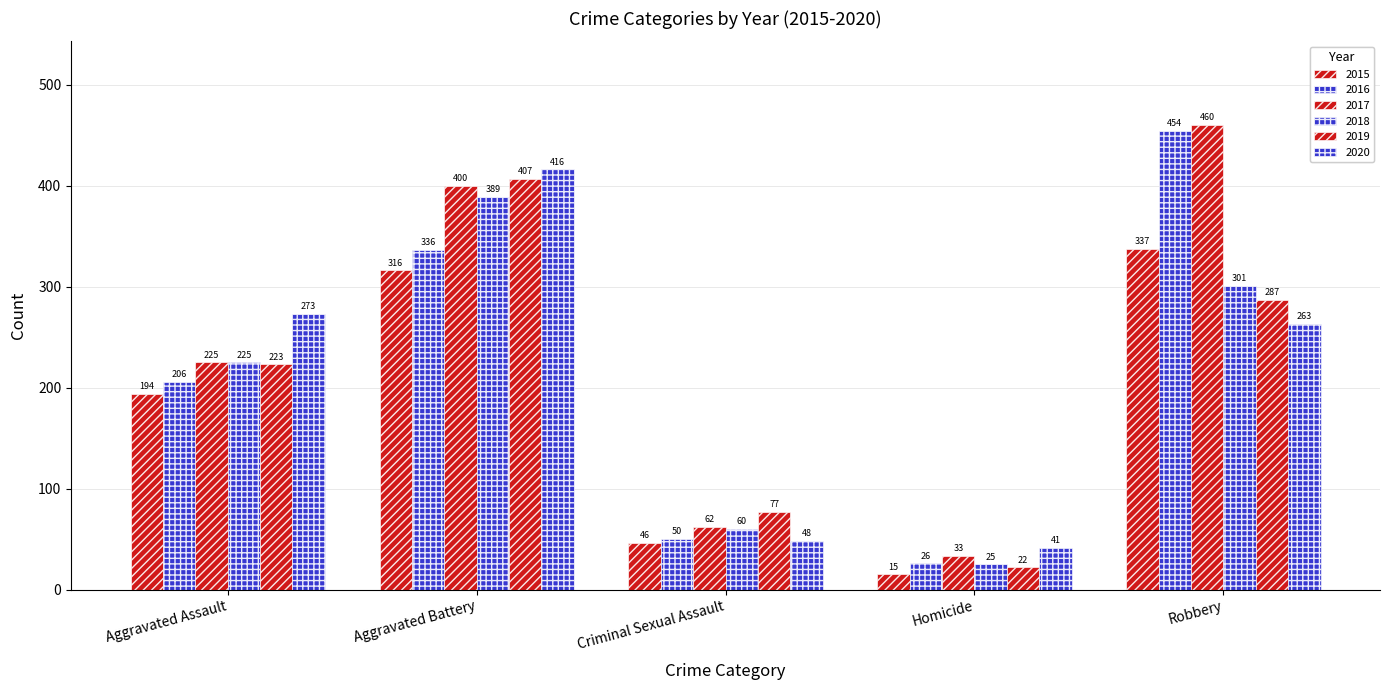

How many groups of bars are there?

5